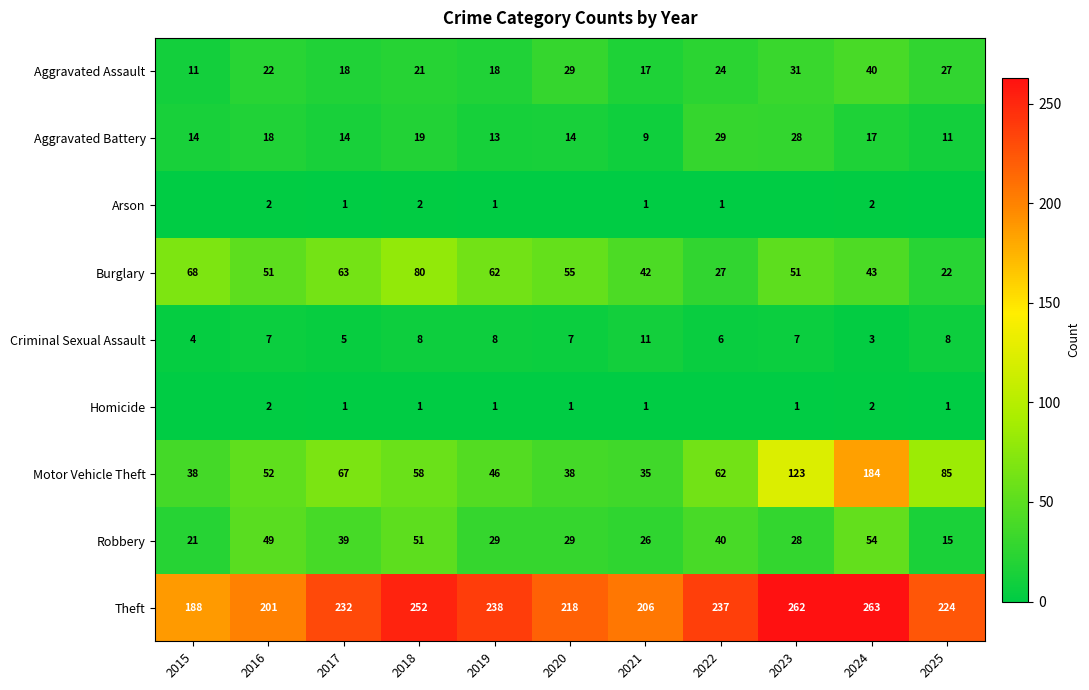

How many categories are shown in the chart?

11